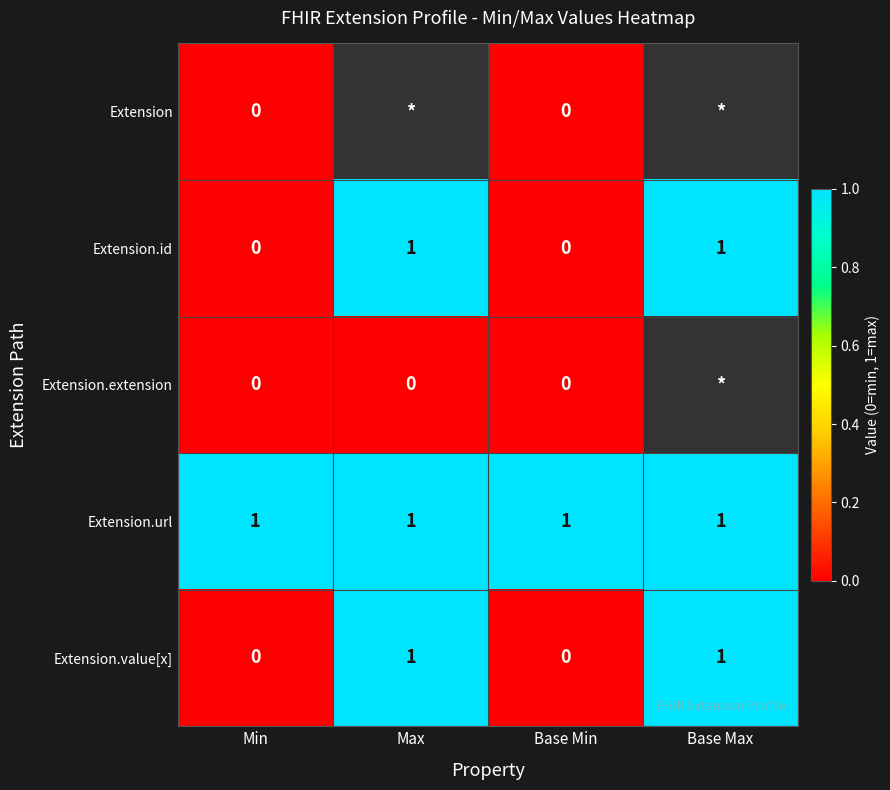

True or false: Extension.id has a value of 0 at Base Min.

True